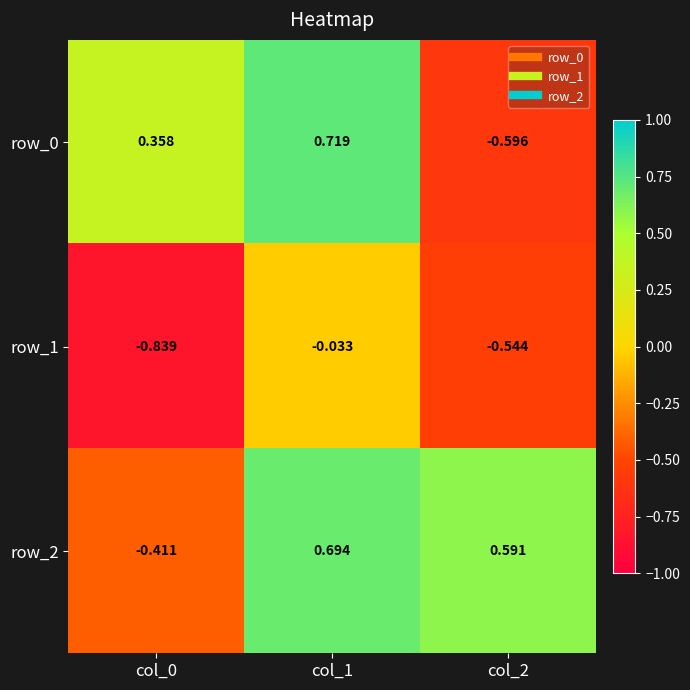

Is the value of row_2 at col_0 greater than the value of row_0 at col_1?

No